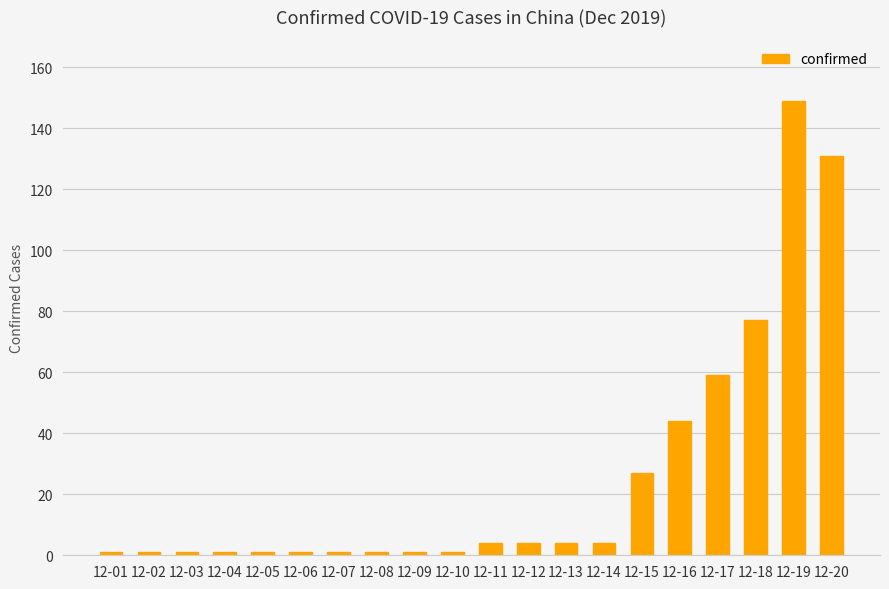

Reading left to right, transcribe all the data shown in this chart.

1	1	1	1	1	1	1	1	1	1	4	4	4	4	27	44	59	77	149	131